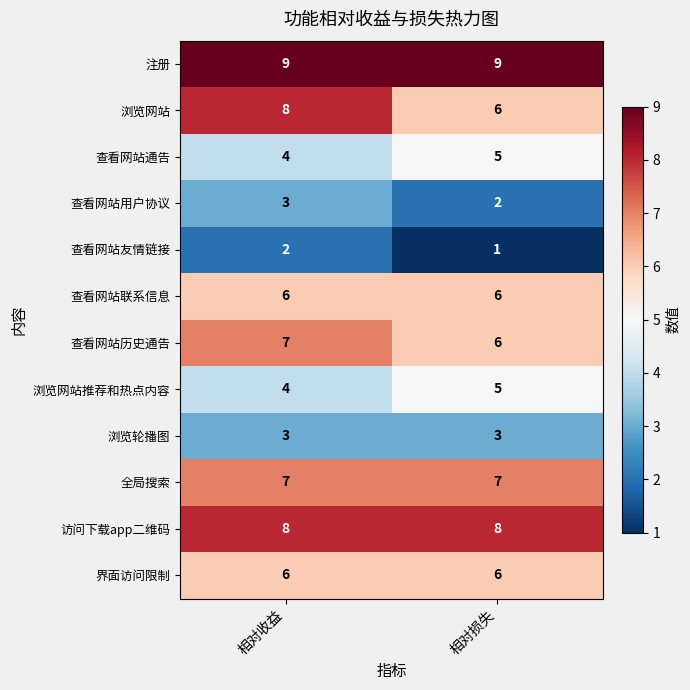

Reading left to right, transcribe all the data shown in this chart.

注册: 相对收益=9	相对损失=9
浏览网站: 相对收益=8	相对损失=6
查看网站通告: 相对收益=4	相对损失=5
查看网站用户协议: 相对收益=3	相对损失=2
查看网站友情链接: 相对收益=2	相对损失=1
查看网站联系信息: 相对收益=6	相对损失=6
查看网站历史通告: 相对收益=7	相对损失=6
浏览网站推荐和热点内容: 相对收益=4	相对损失=5
浏览轮播图: 相对收益=3	相对损失=3
全局搜索: 相对收益=7	相对损失=7
访问下载app二维码: 相对收益=8	相对损失=8
界面访问限制: 相对收益=6	相对损失=6